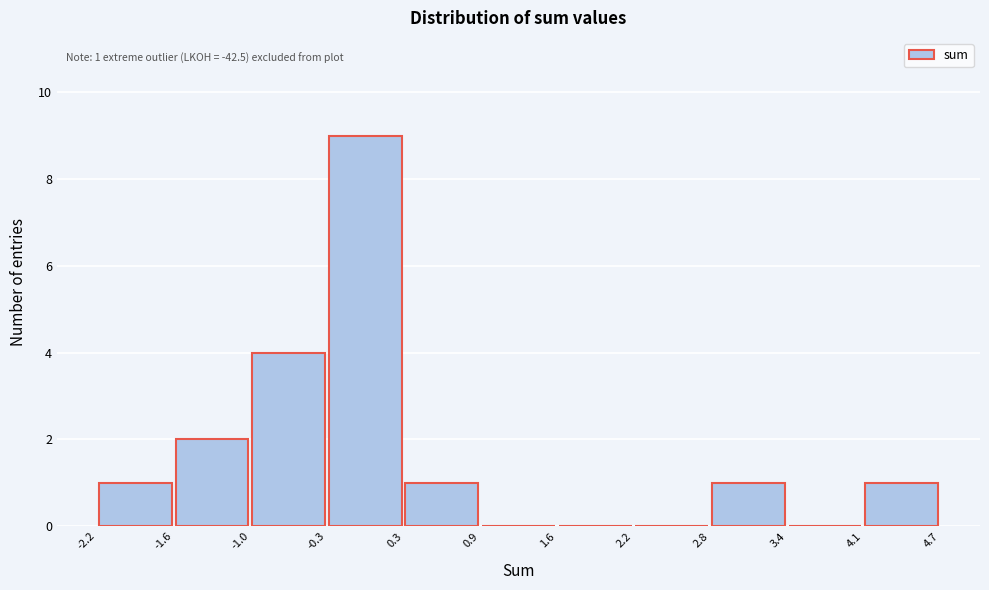

Which range on the x-axis has the tallest bar?

-0.3 to 0.3